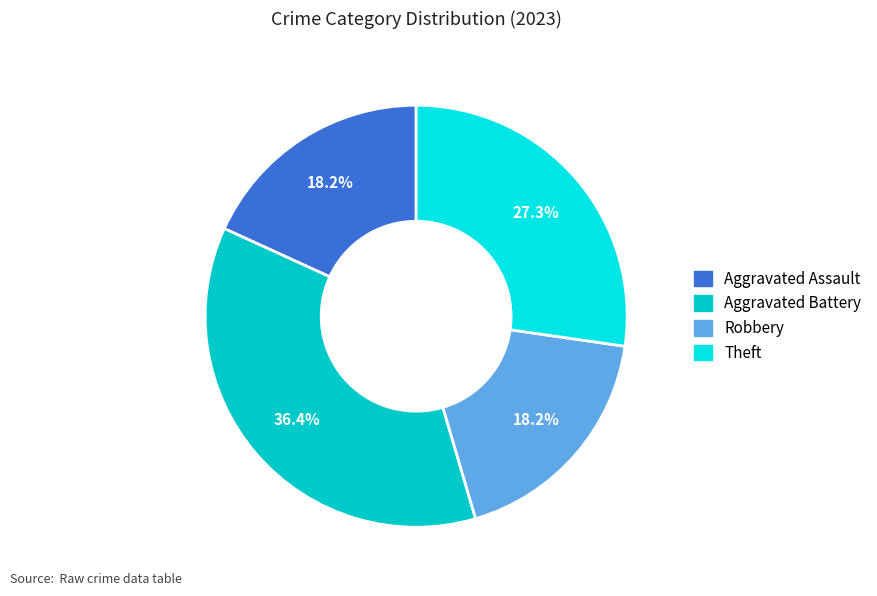

Which slice is the smallest?

Aggravated Assault